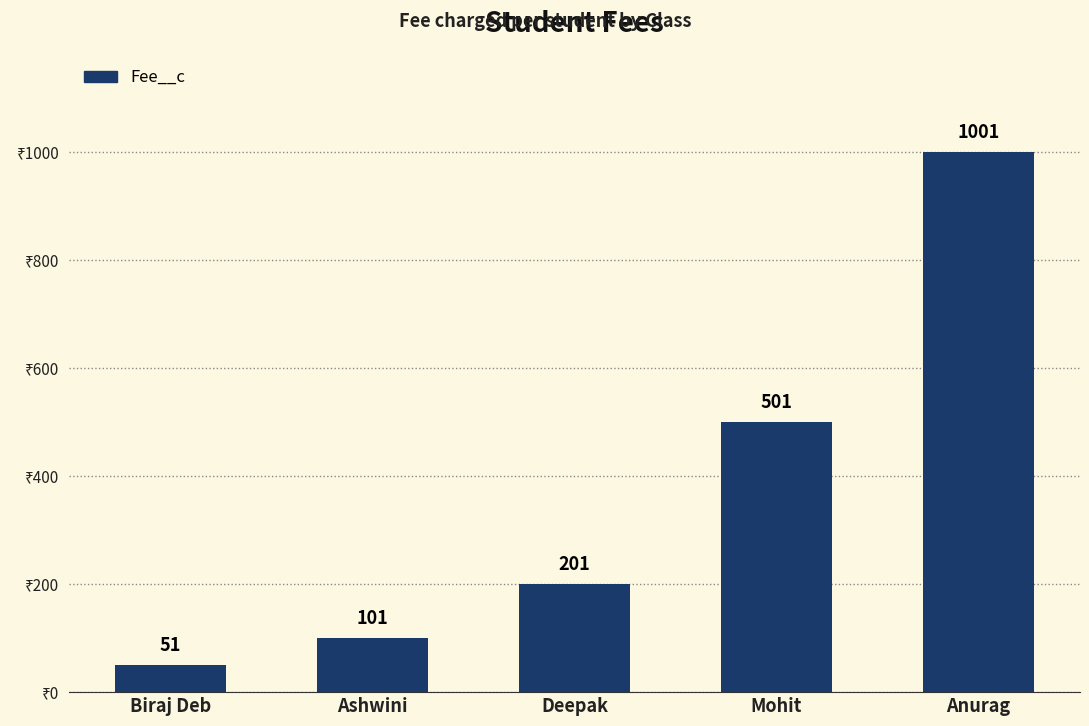

List the labels in order of value, smallest first.

Biraj Deb, Ashwini, Deepak, Mohit, Anurag